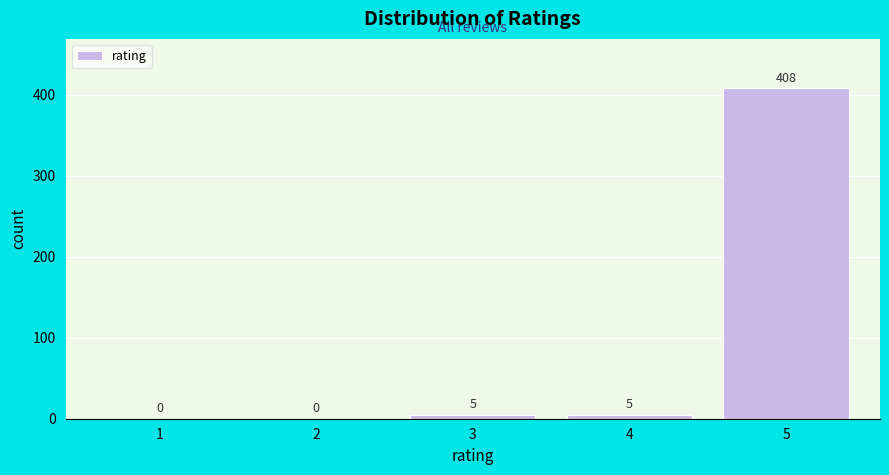

Reading right to left, what are all the values shown in this chart?

5=408	4=5	3=5	2=0	1=0